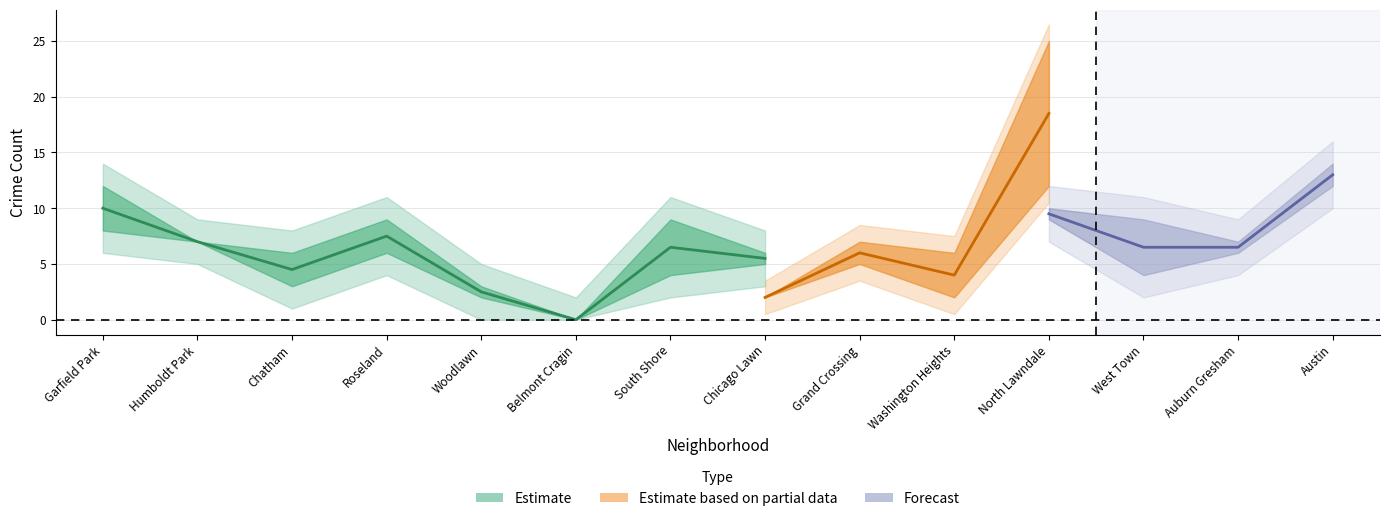

Where is October 2021 nearest to the value 9?

North Lawndale